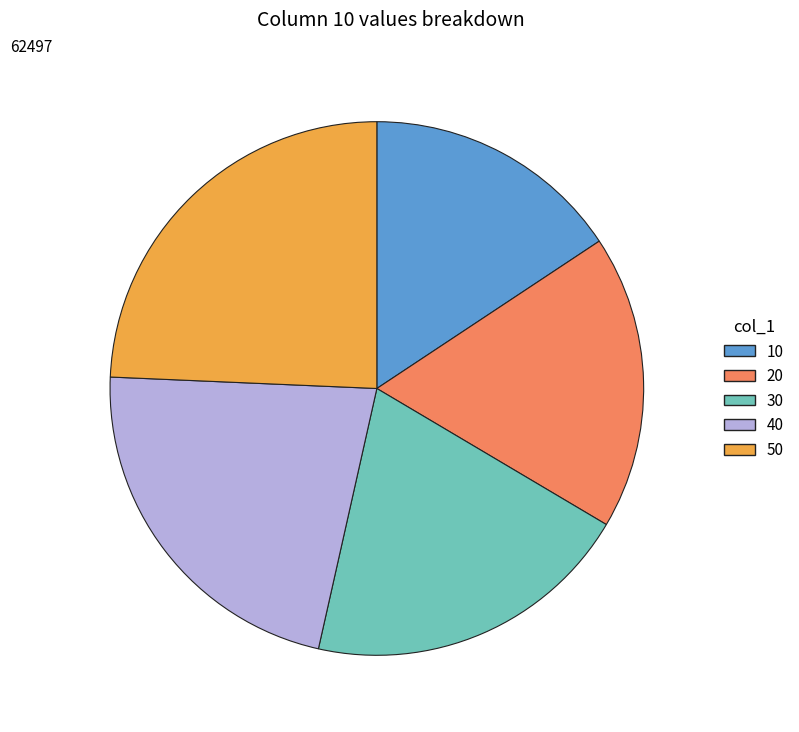

Does any single category account for the majority?

No